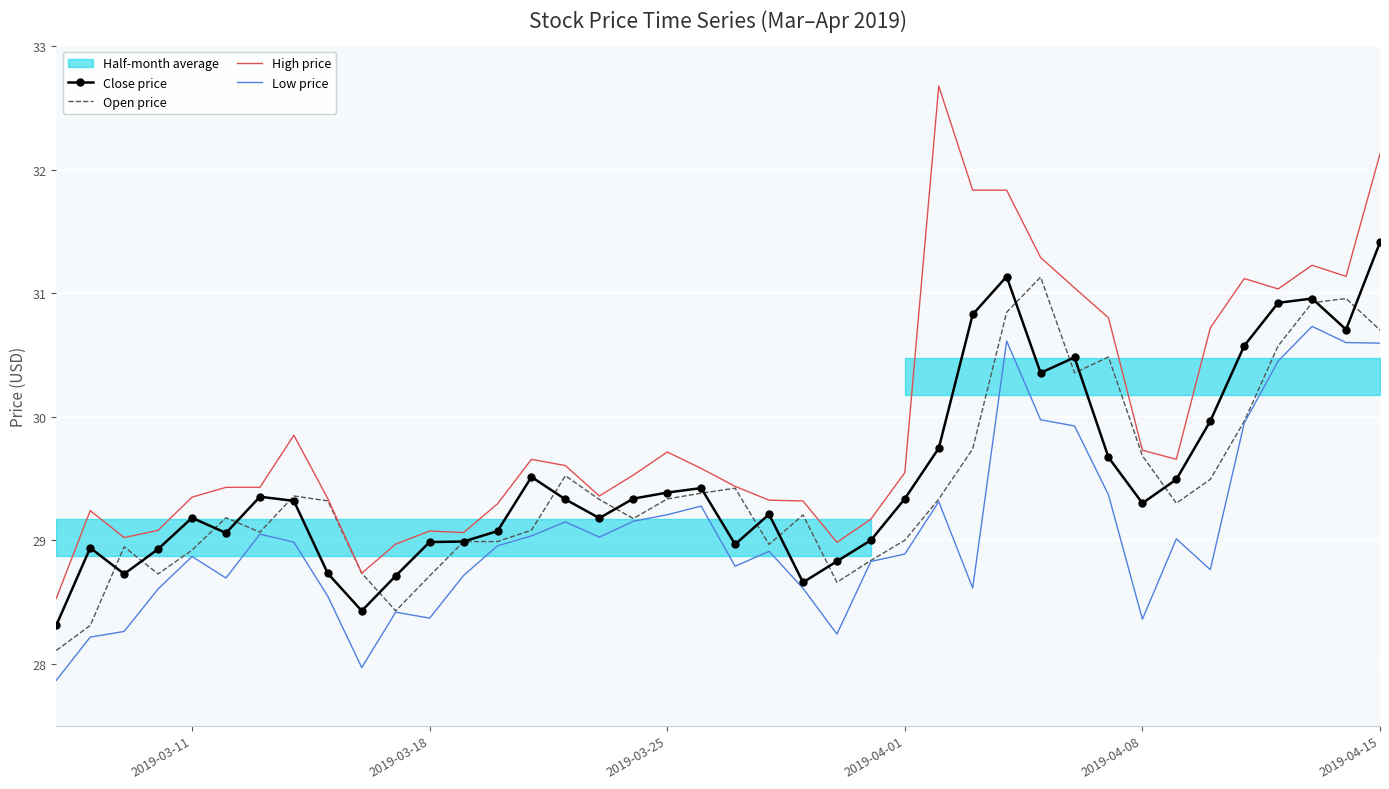

What is the lowest value of the Close price series?

28.3